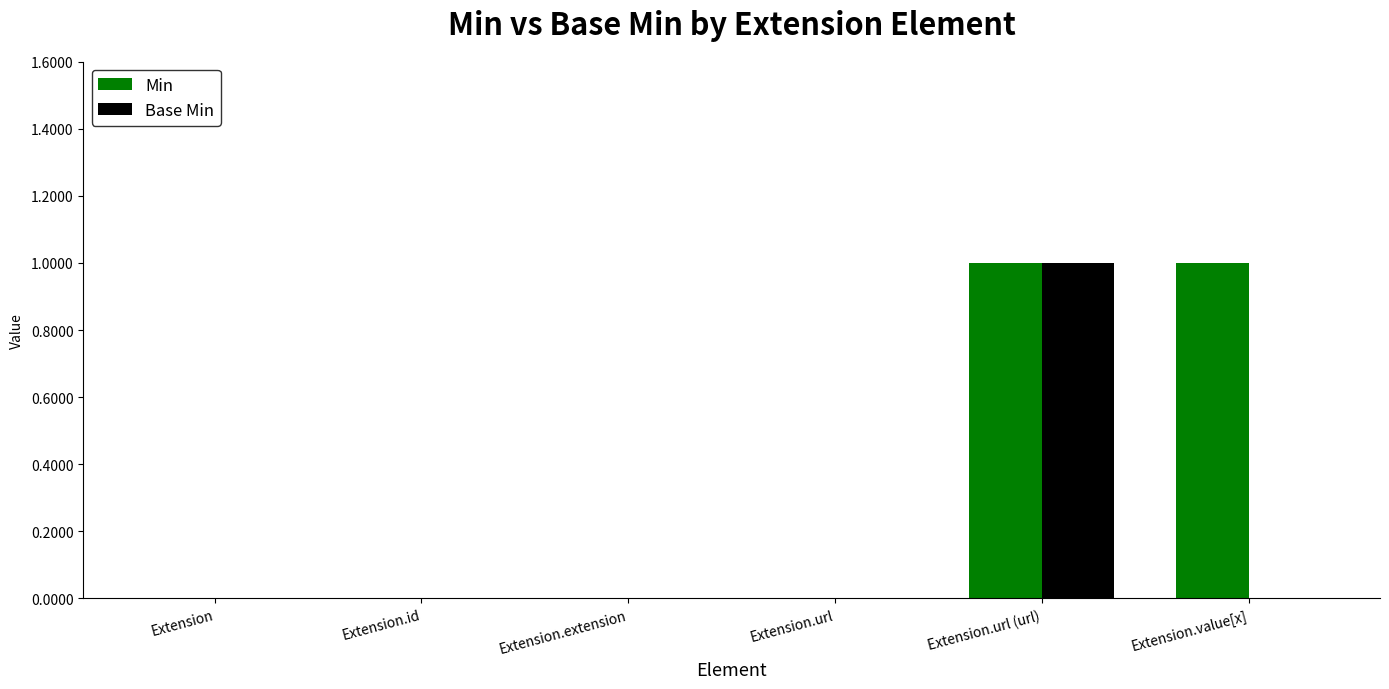

At which category is the sum across all series the highest?

Extension.url (url)